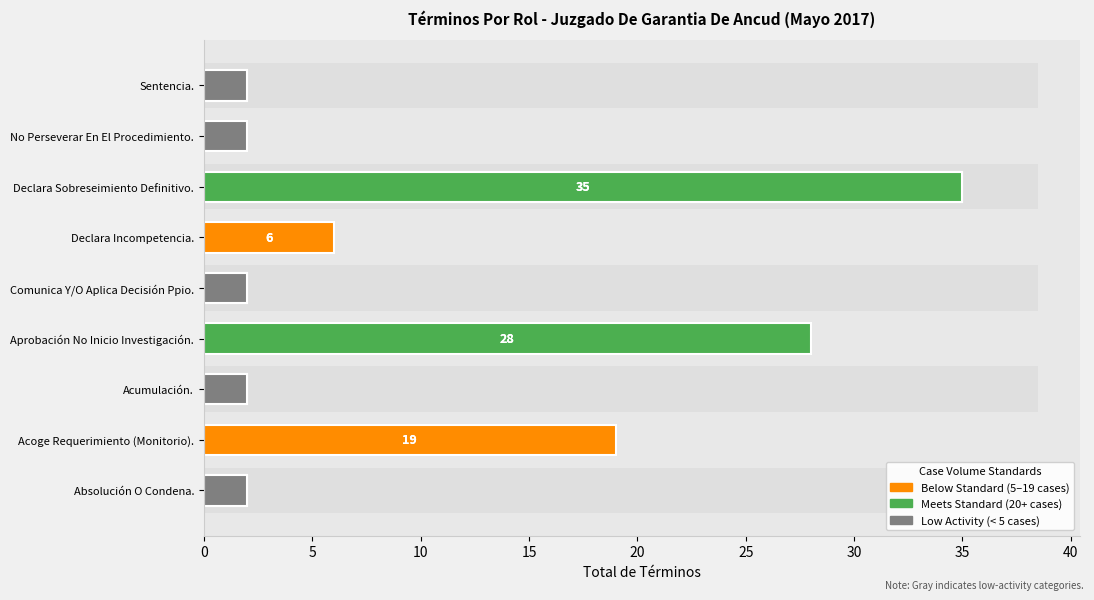

What is the label of the 1st bar from the right?

Sentencia.